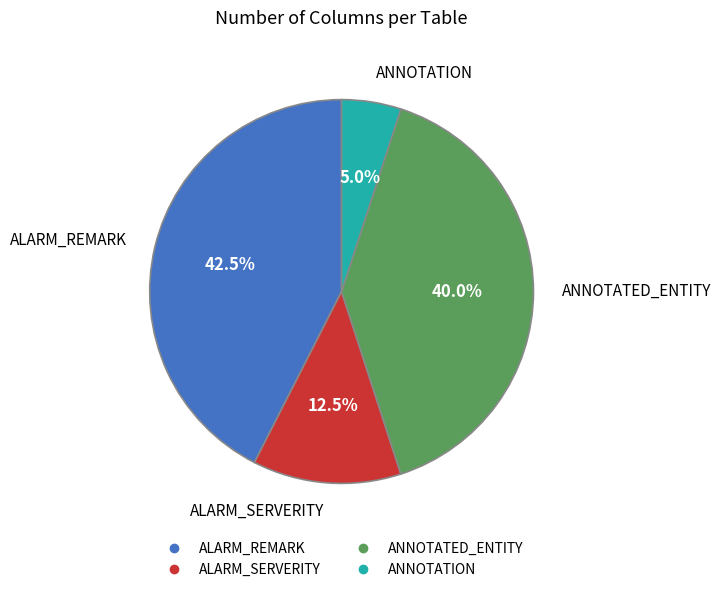

To the nearest percent, what percentage of the pie is ANNOTATION?

5%